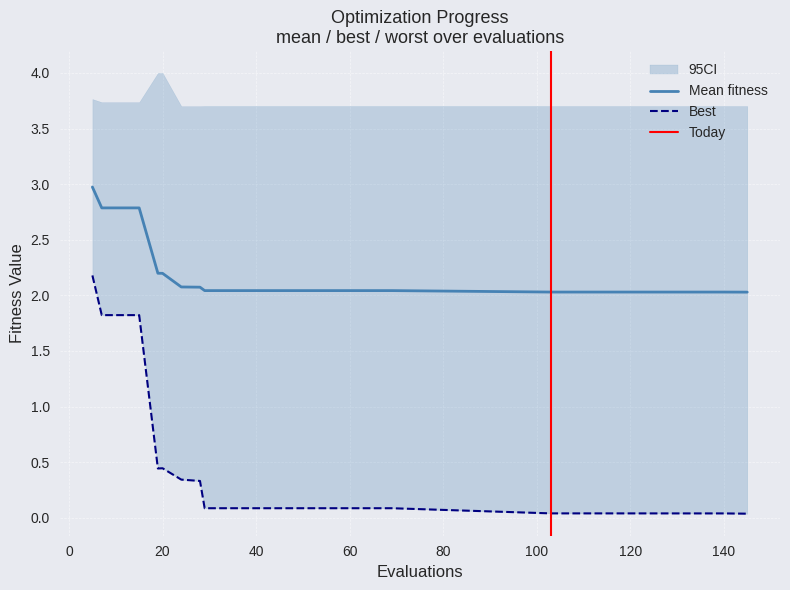

True or false: best and mean intersect in this chart.

False